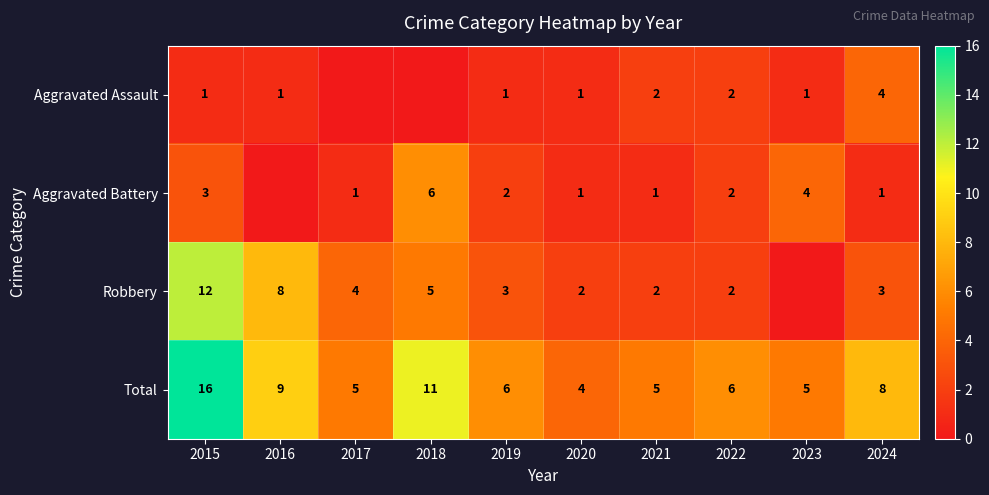

True or false: Total has a value of 2 at 2022.

False